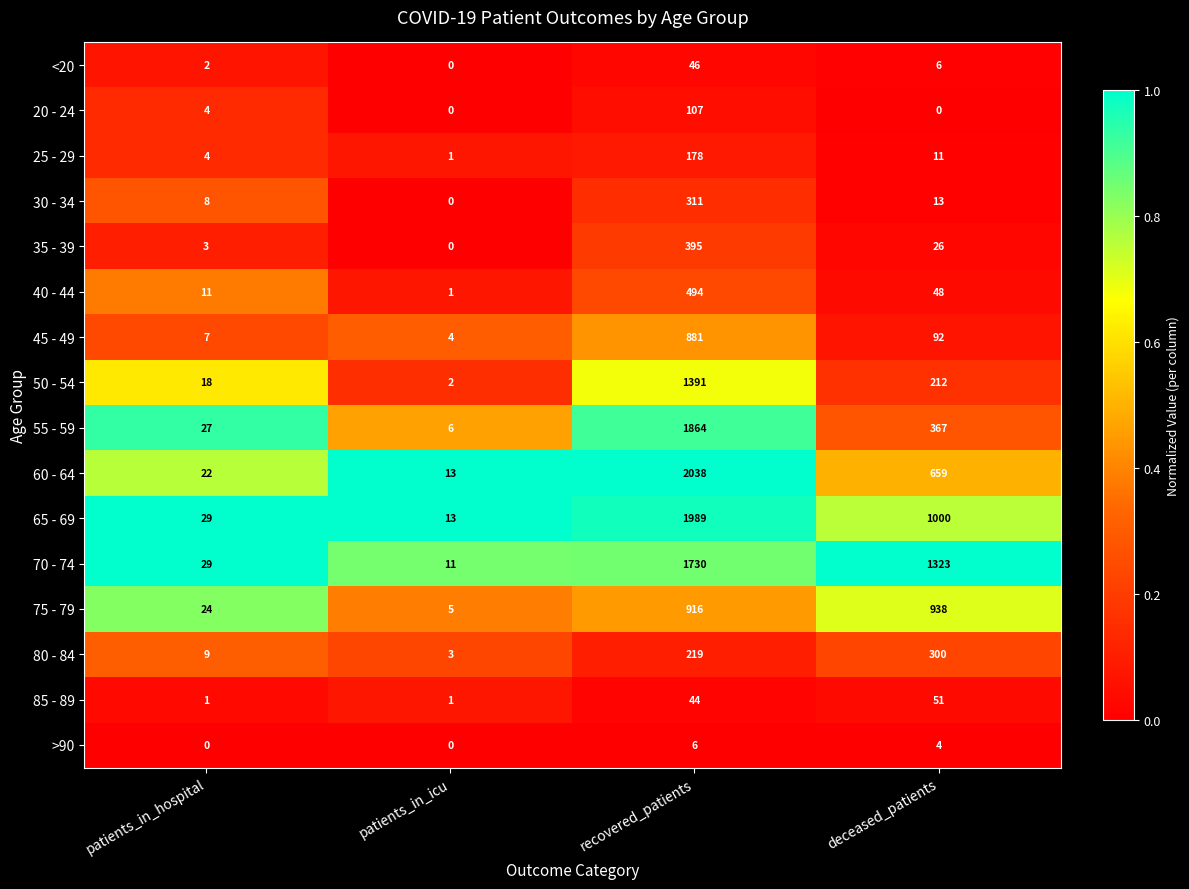

Count the number of categories in the chart.

4